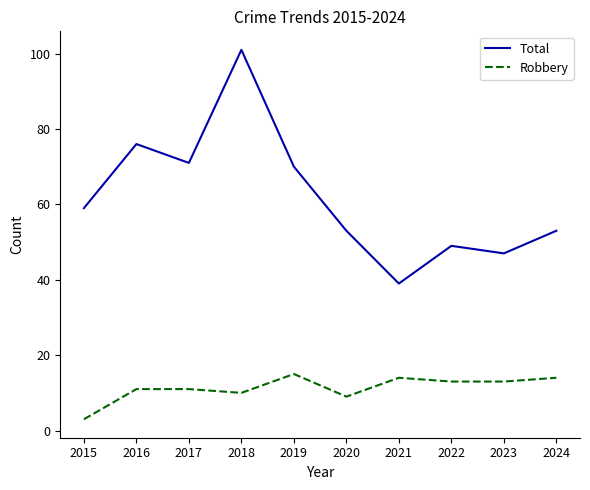

True or false: Robbery and Total cross at least once.

False